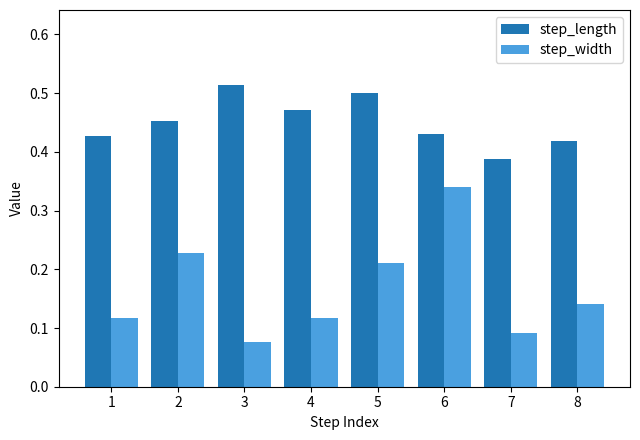

At 3, list the series in order from largest to smallest.

step_length, step_width